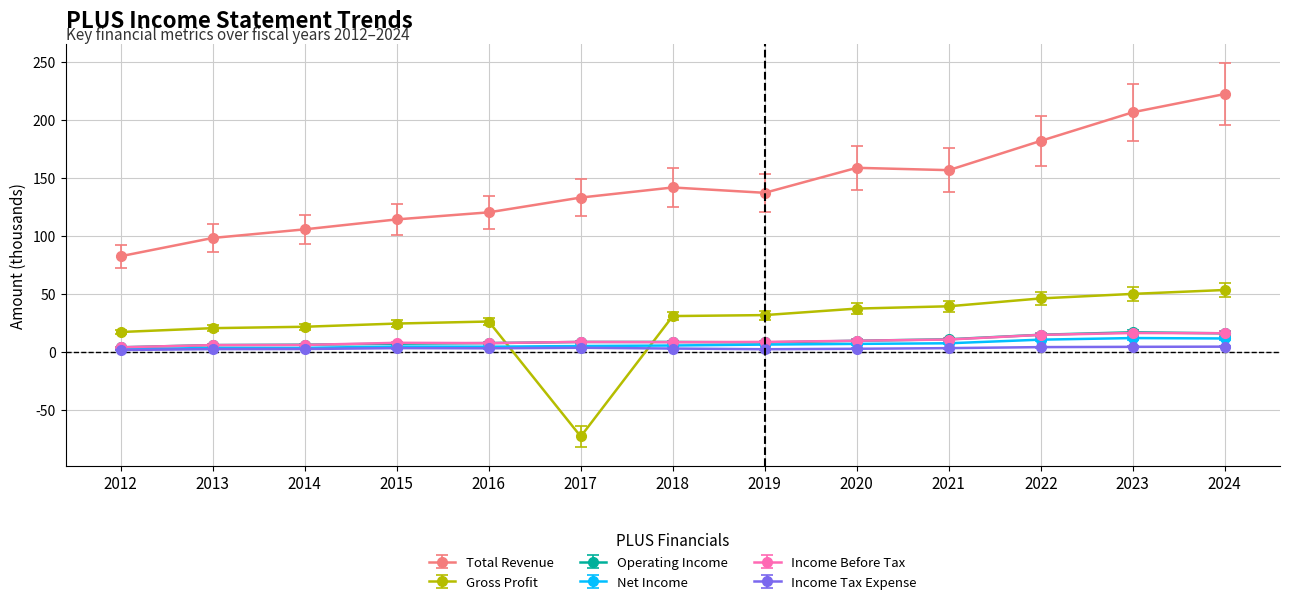

How many times do Operating Income and Gross Profit cross each other?

2